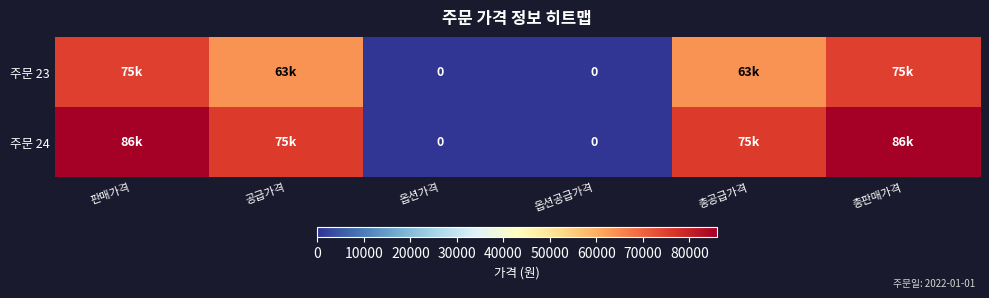

How many values in the 주문 24 series exceed 75680?

2